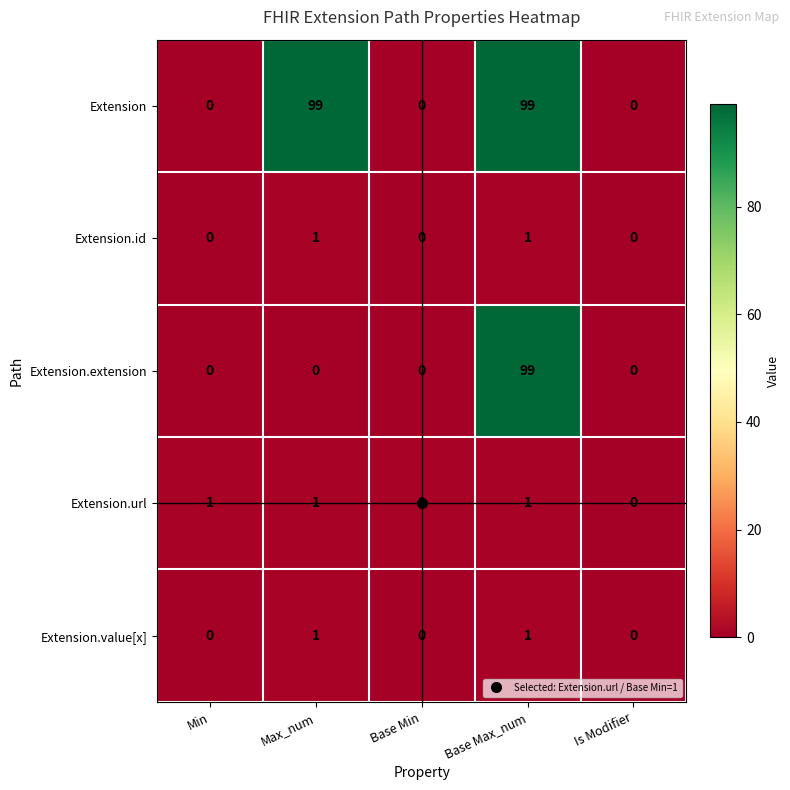

How many categories are shown in the chart?

5